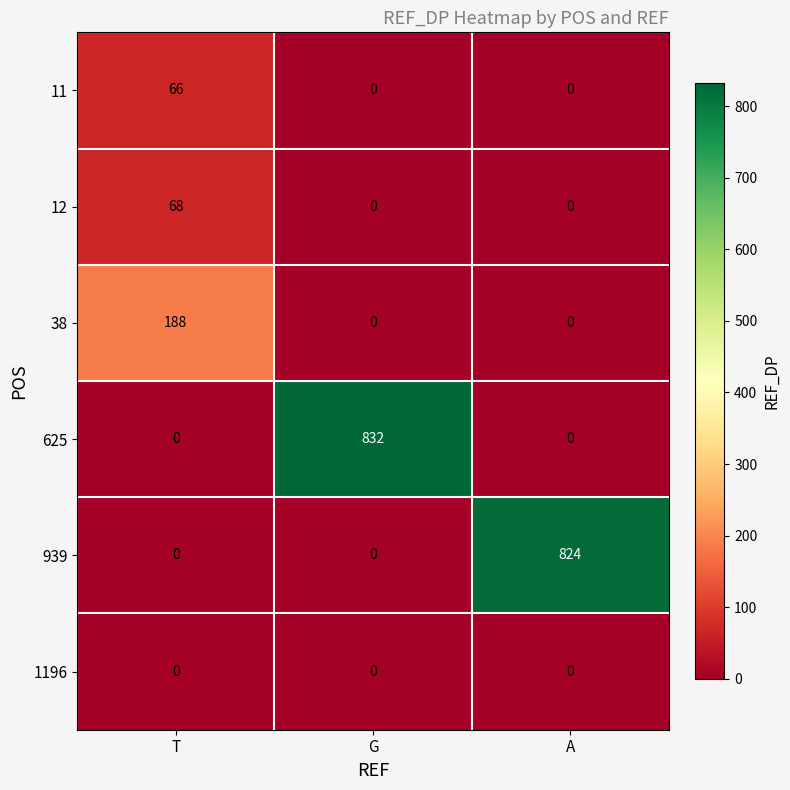

What is the spread (max minus min) of values at A?

824